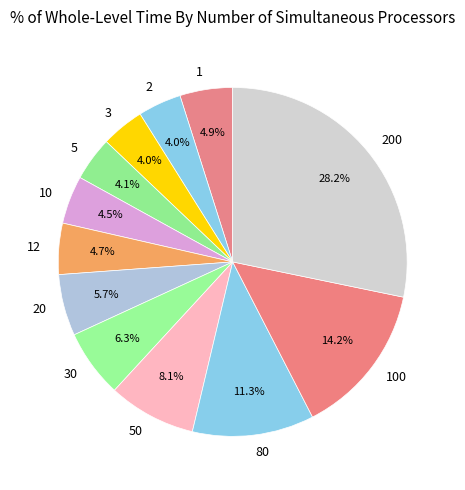

Is it true that 200 is 22% of the pie?

False